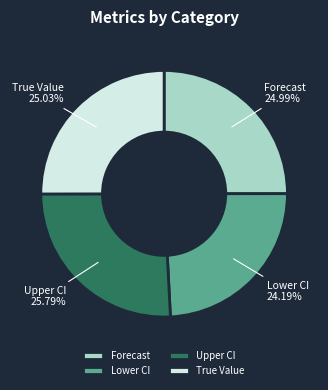

To the nearest percent, what is the average slice percentage?

25%